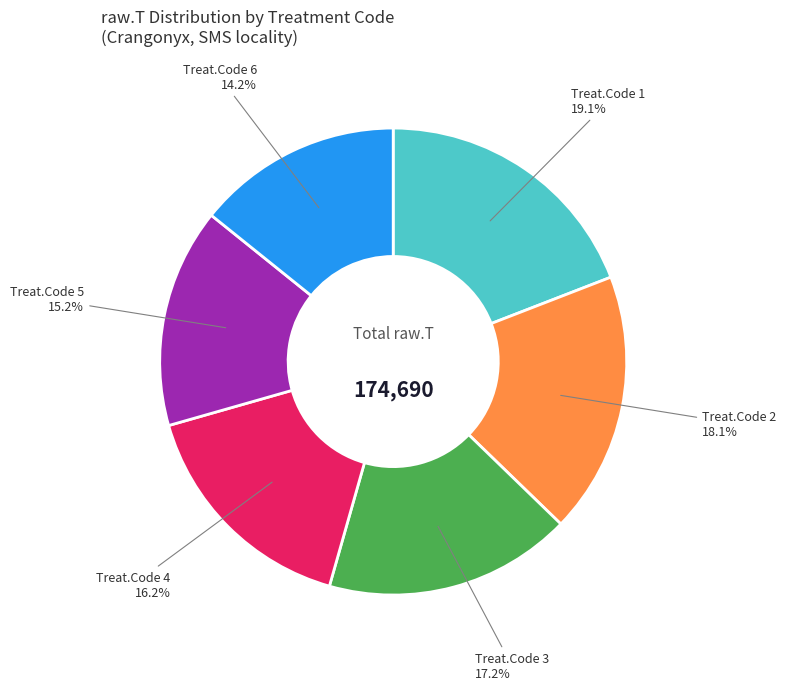

Is there any slice that represents more than half of the pie?

No